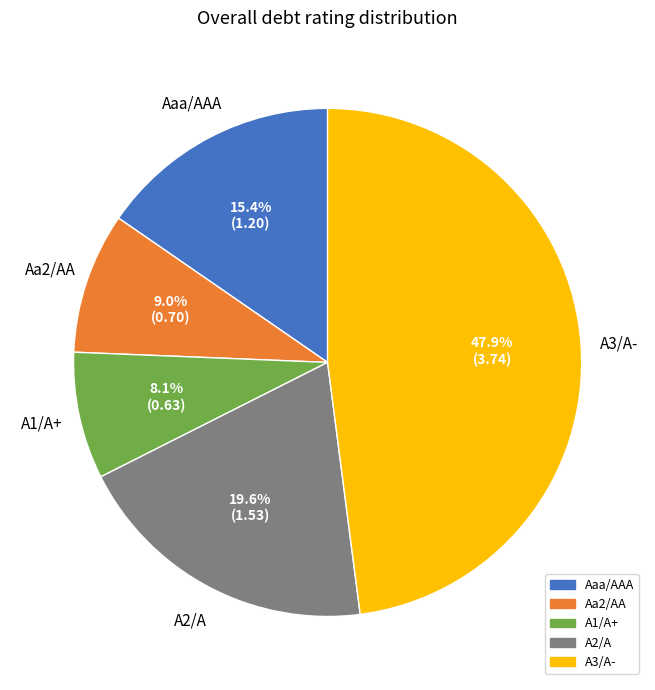

Does any single category account for the majority?

No